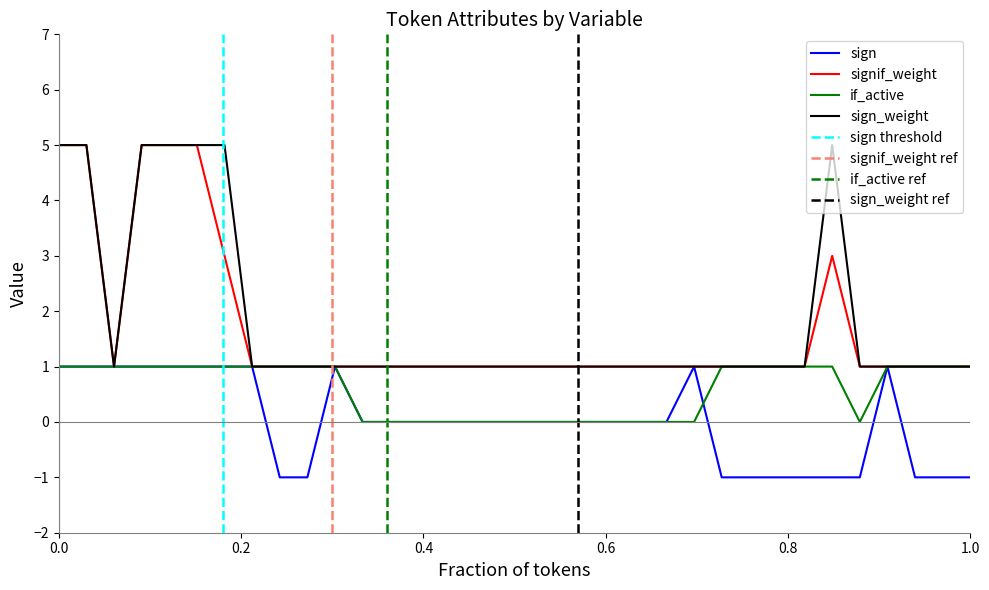

What is the value of the sign_weight point at the 4th from the left?

5